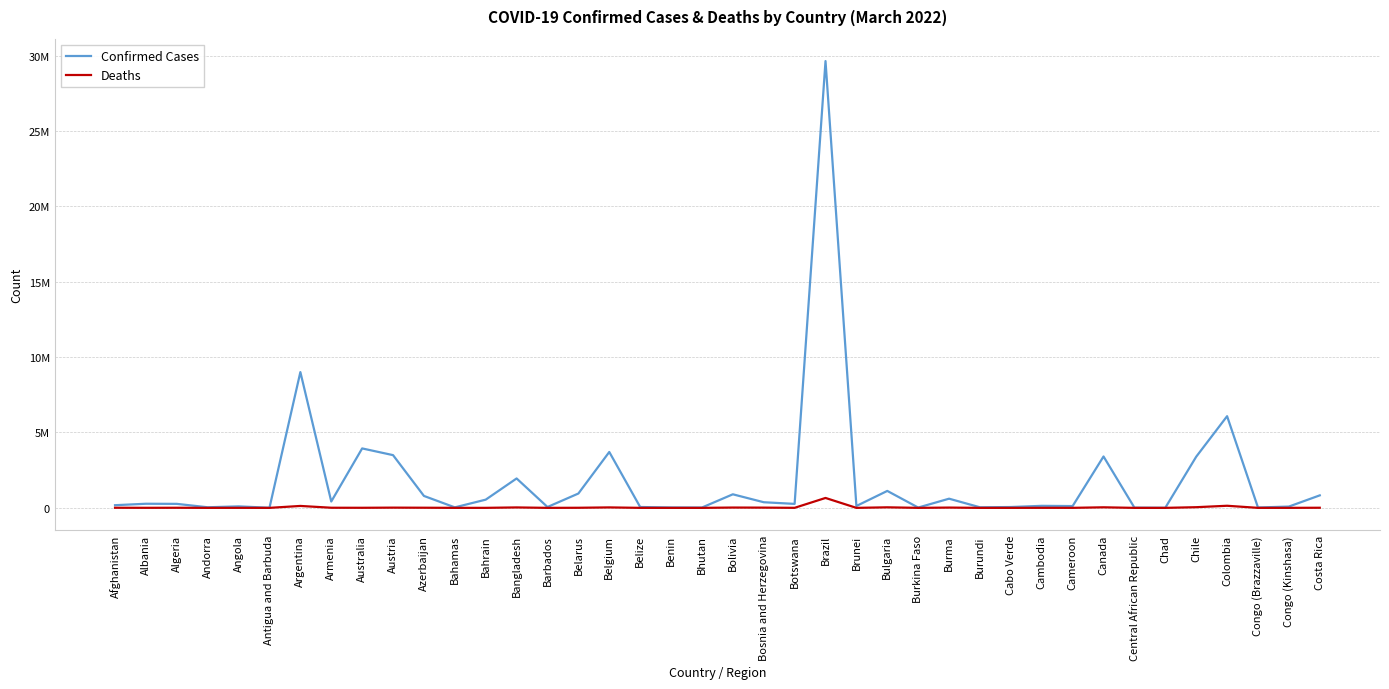

The Confirmed Cases series shows 327634 at Bolivia. True or false?

False